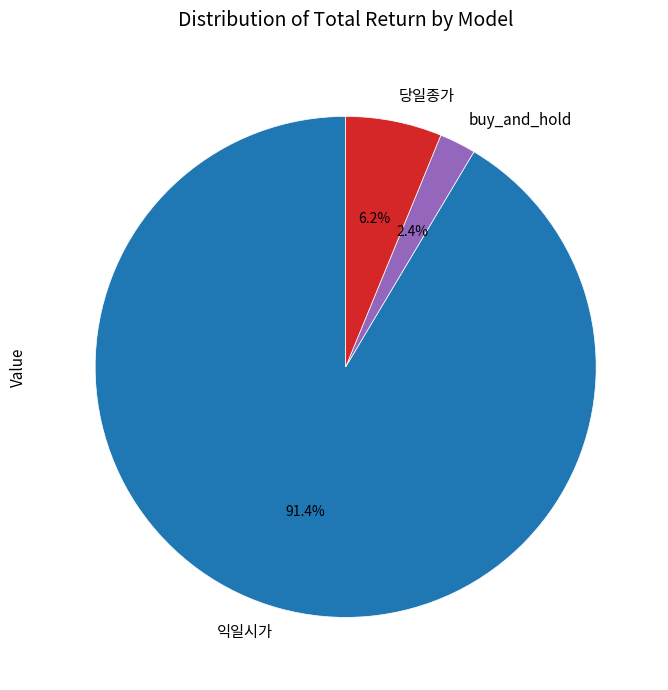

Which has a higher value, 익일시가 or 당일종가?

익일시가